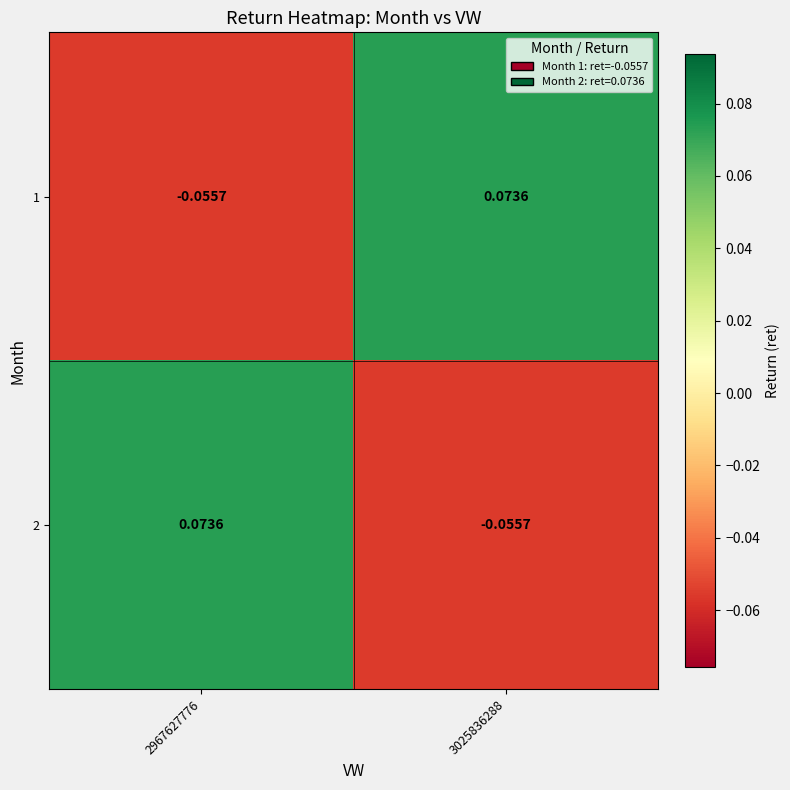

How many categories are shown in the chart?

2